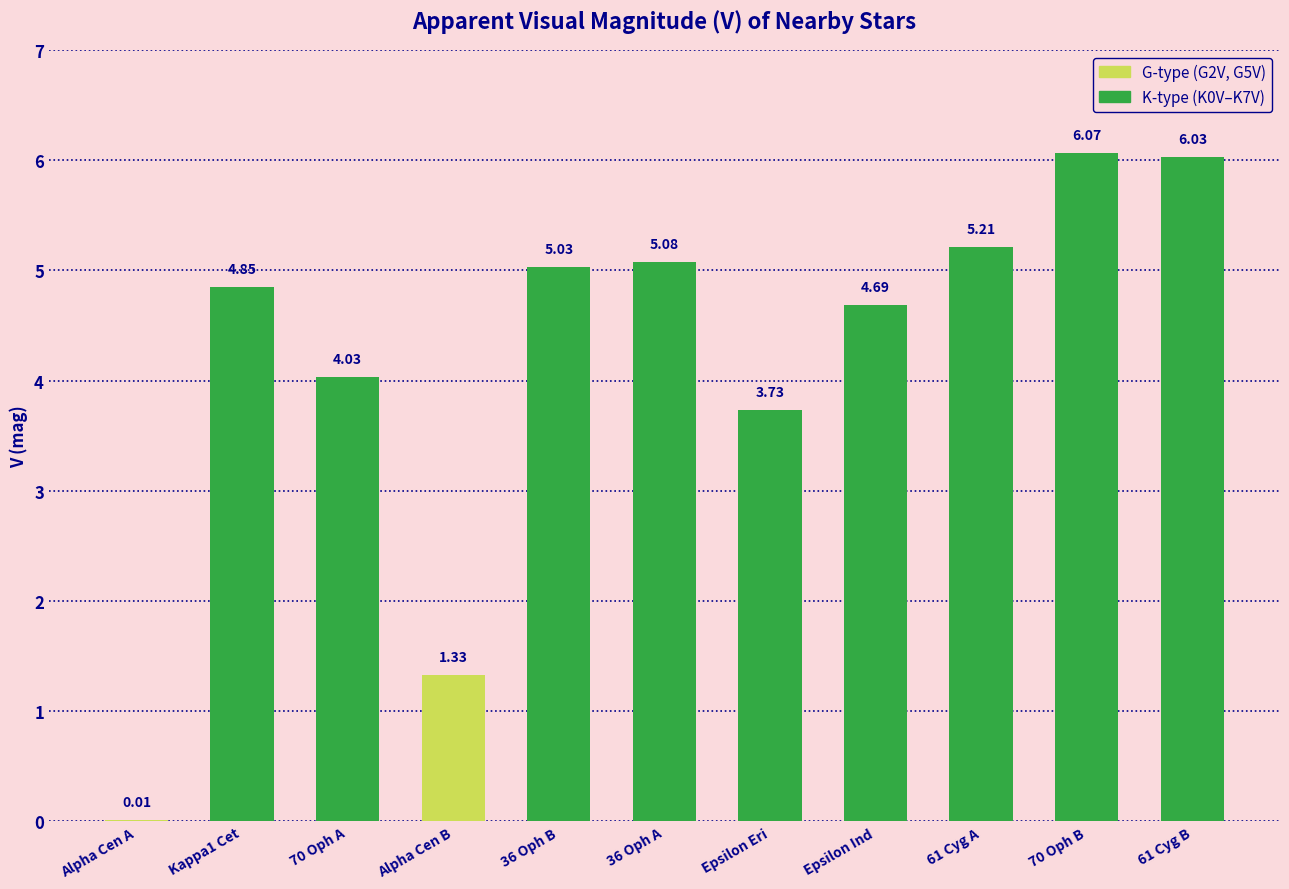

How many categories are shown in the chart?

11